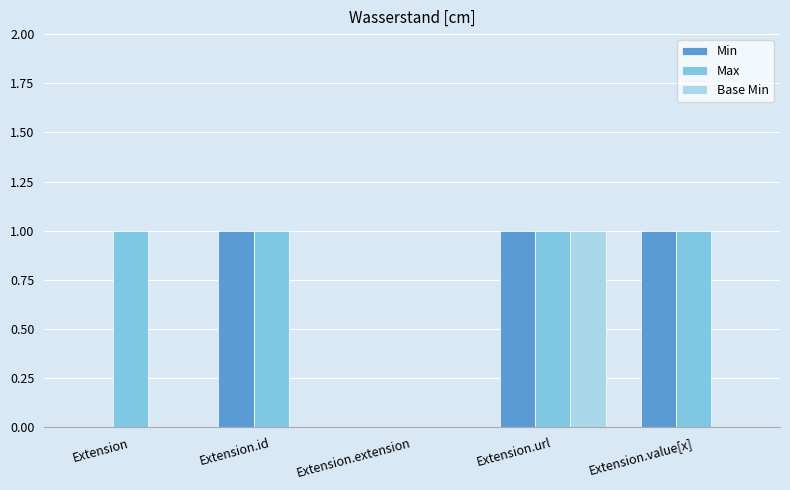

Which series has the largest total across all categories?

Max